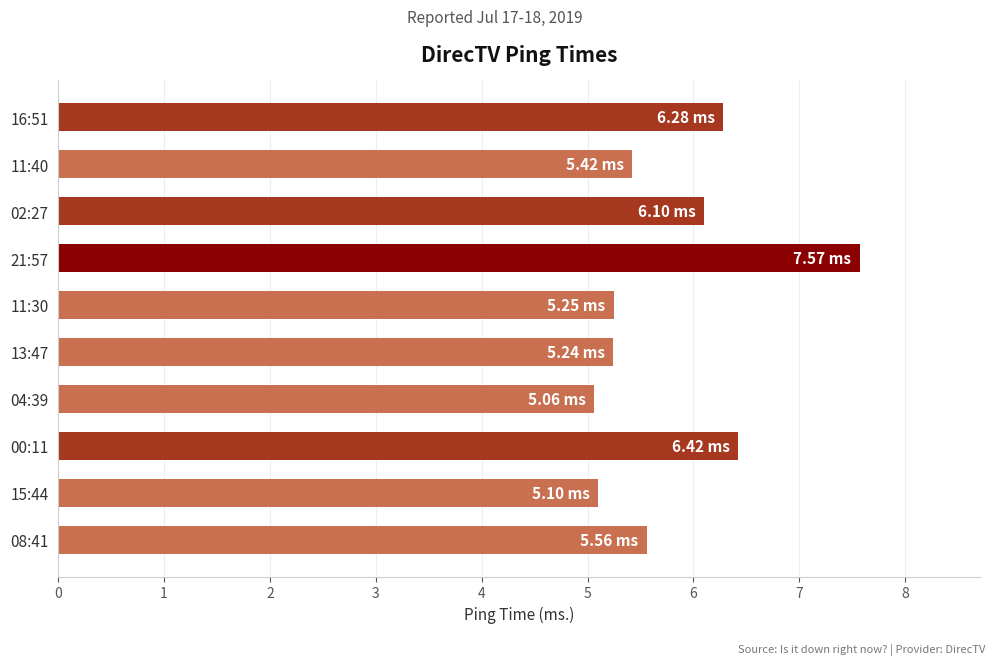

What is the change in value from 00:11 to 11:30?

-1.2